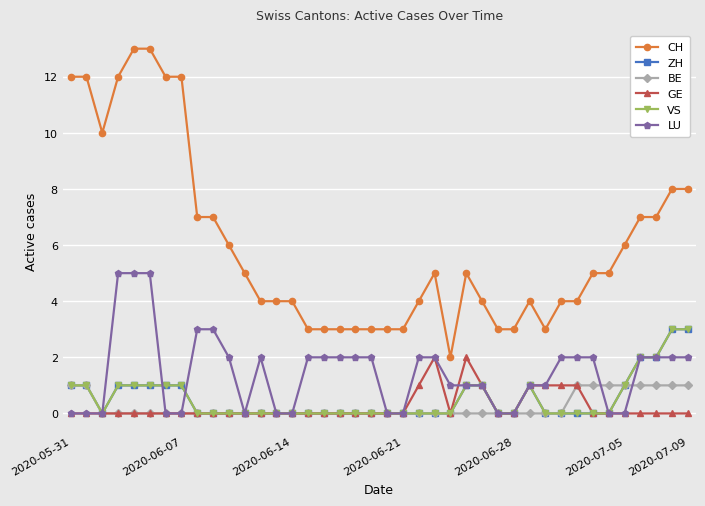

Does the chart have visible grid lines?

Yes